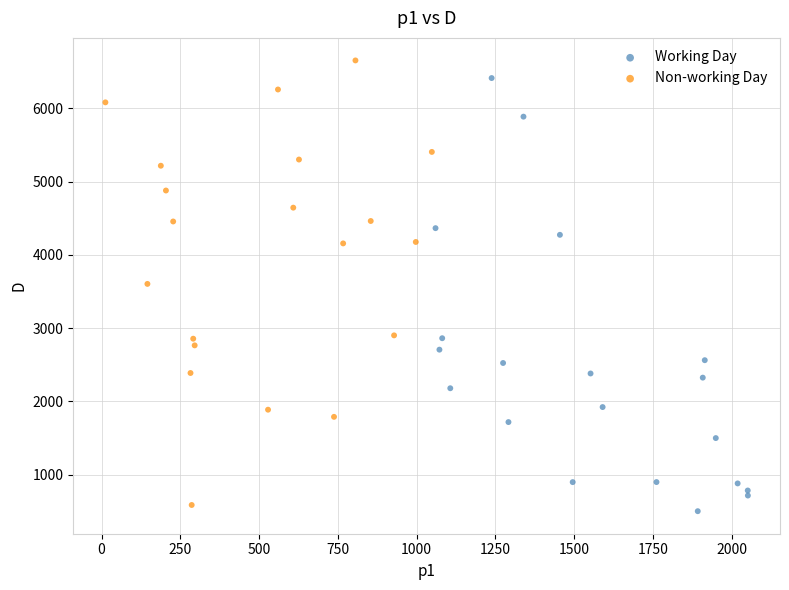

What are all the series names shown in the legend?

Working Day, Non-working Day